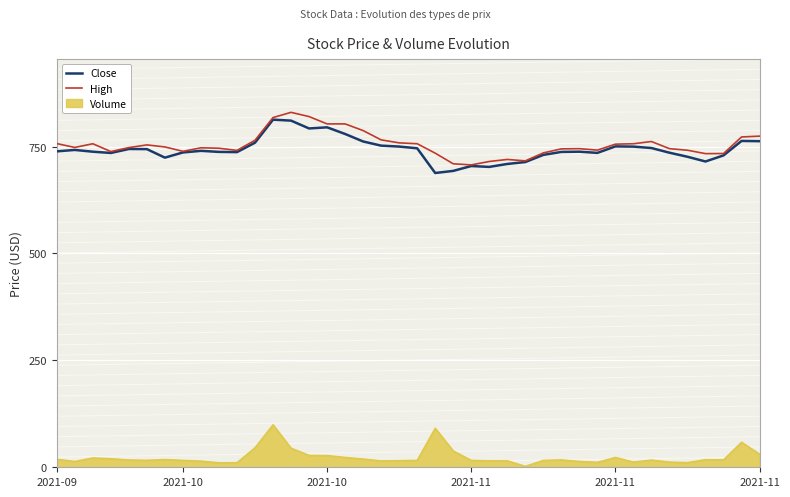

What is the highest value of the Volume series?

99.6